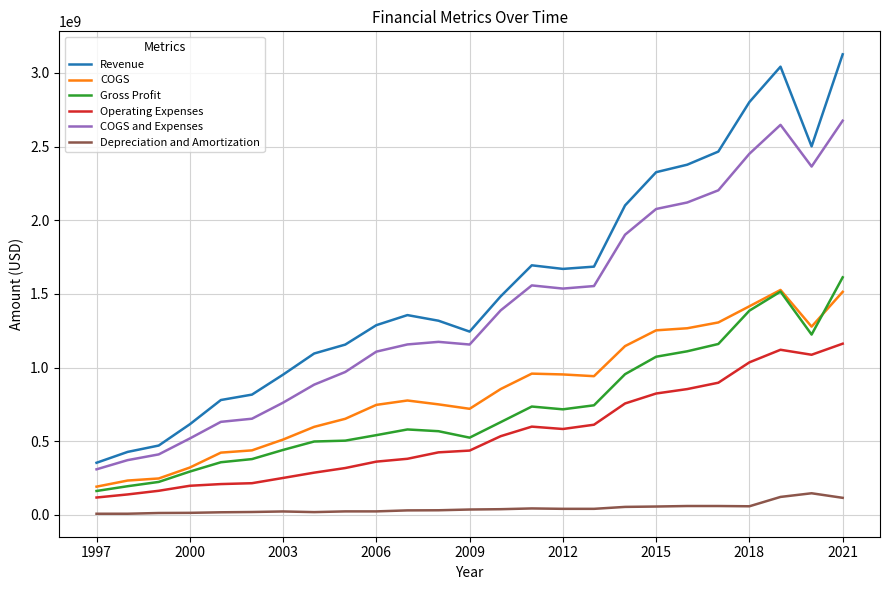

True or false: Operating Expenses has more than 0 interior local peaks.

True